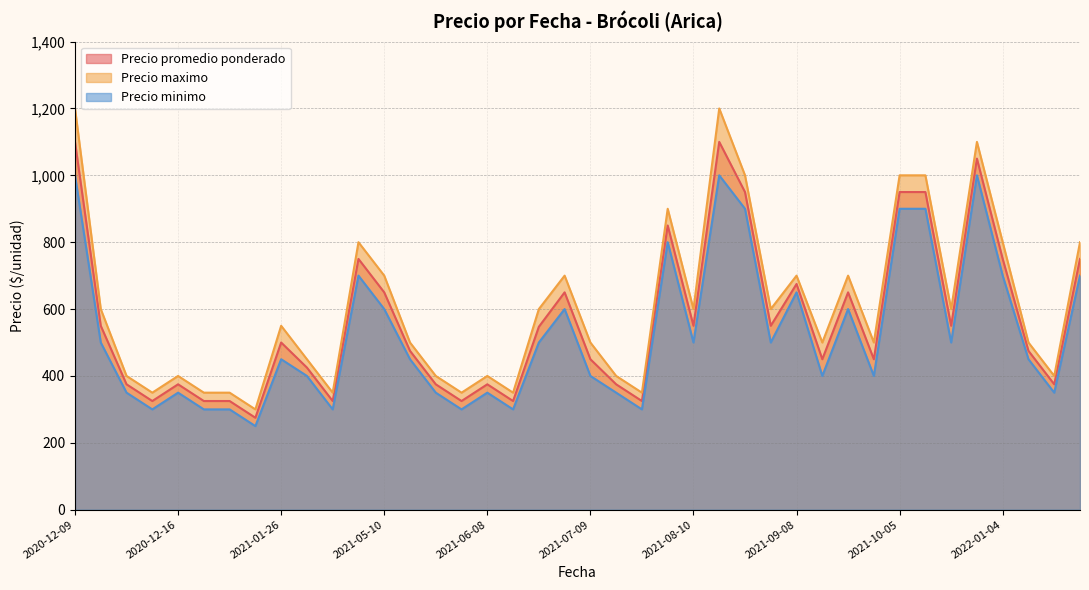

How many data points in Precio maximo are less than 550?

20